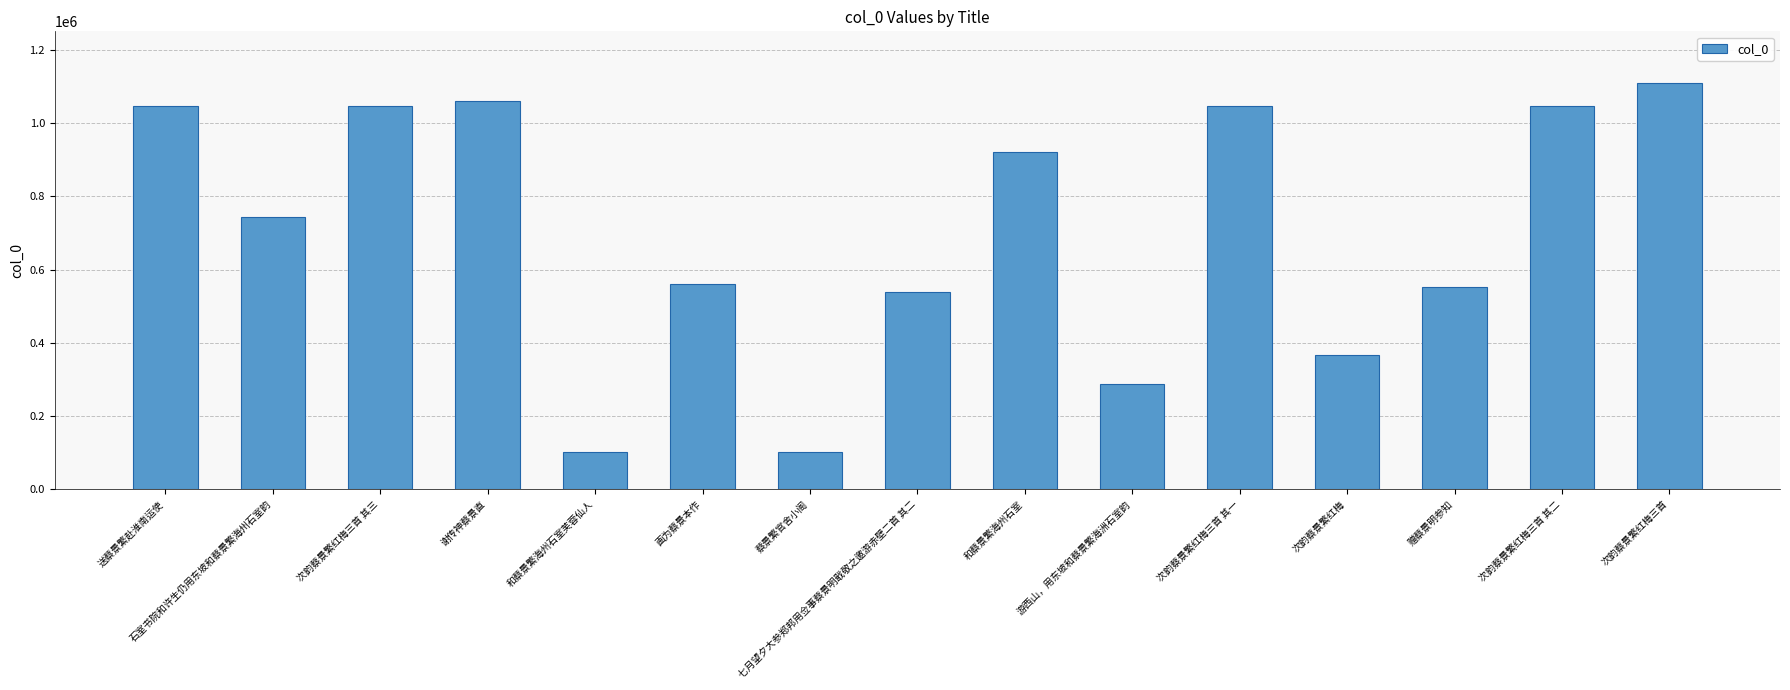

What is the label of the 13th bar from the right?

次韵蔡景繁红梅三首 其三